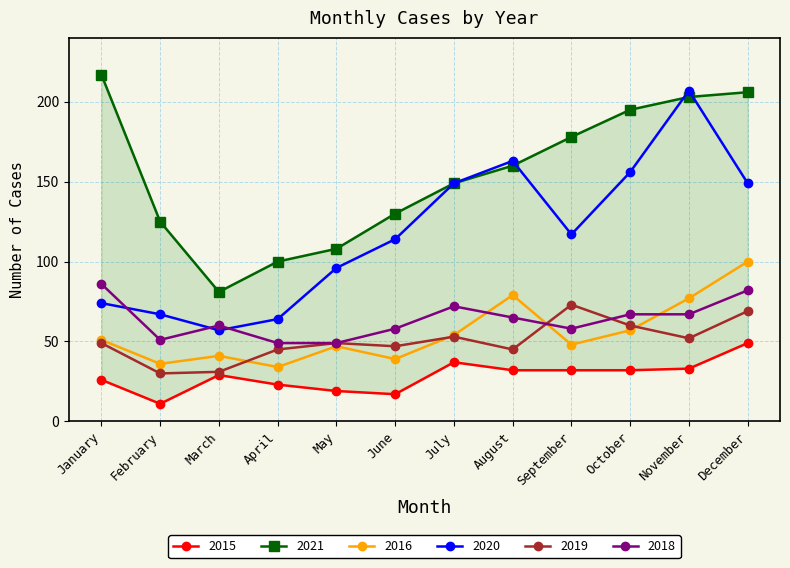

What is the difference between the 2021 values at October and November?

8